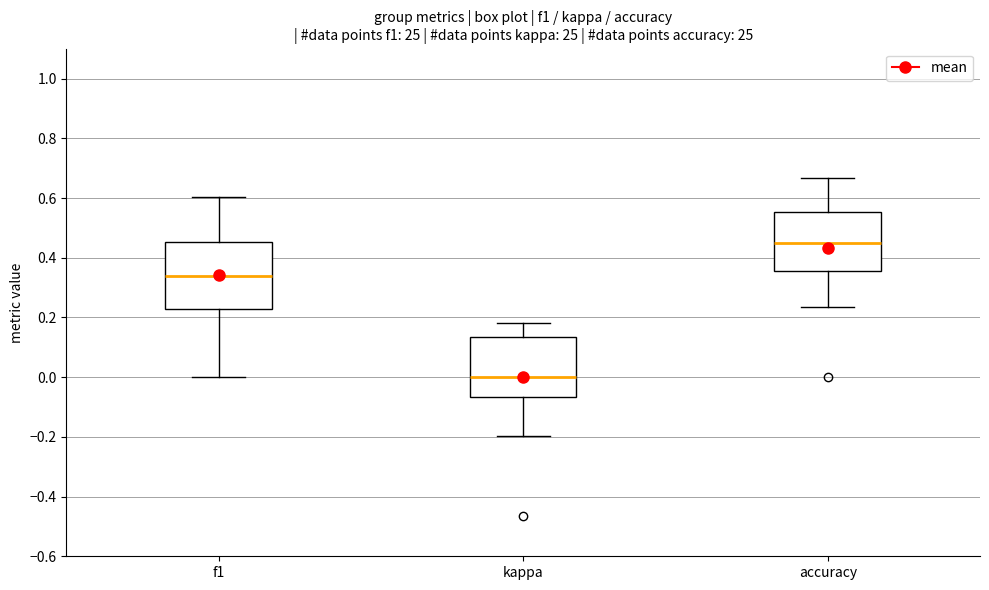

Reading left to right, read every box against the y-axis: the position of its median line, the range the box covers, and the ends of its whiskers. The values are not printed on the chart, so give them approximately, as read against the axis.

f1: median 0.34, box 0.22 to 0.46, whiskers 0.00 to 0.60
kappa: median 0.00, box -0.06 to 0.14, whiskers -0.20 to 0.18
accuracy: median 0.46, box 0.36 to 0.56, whiskers 0.24 to 0.66